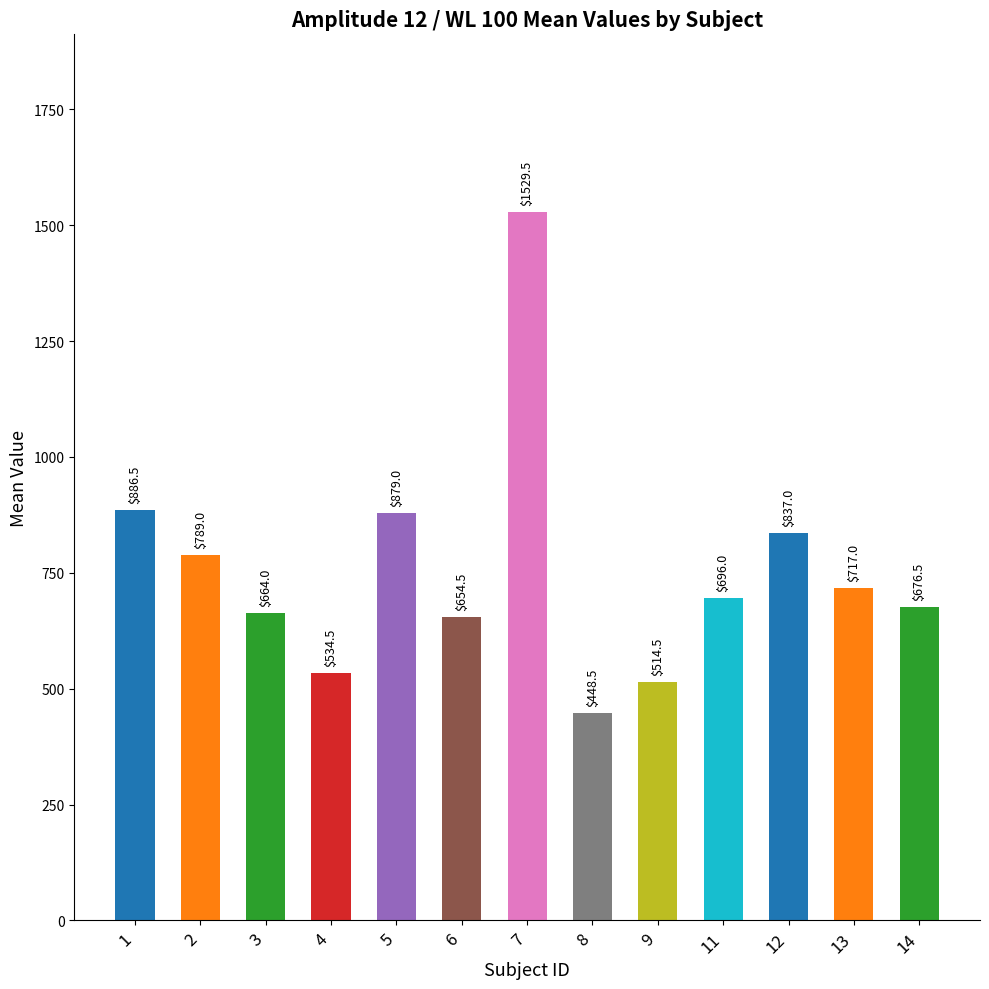

What value does the data have at 11?

696.0